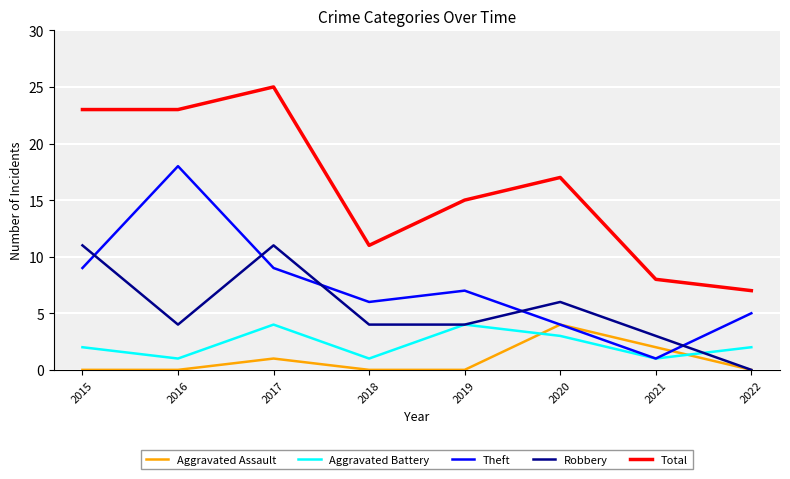

At which category is the sum across all series the highest?

2017